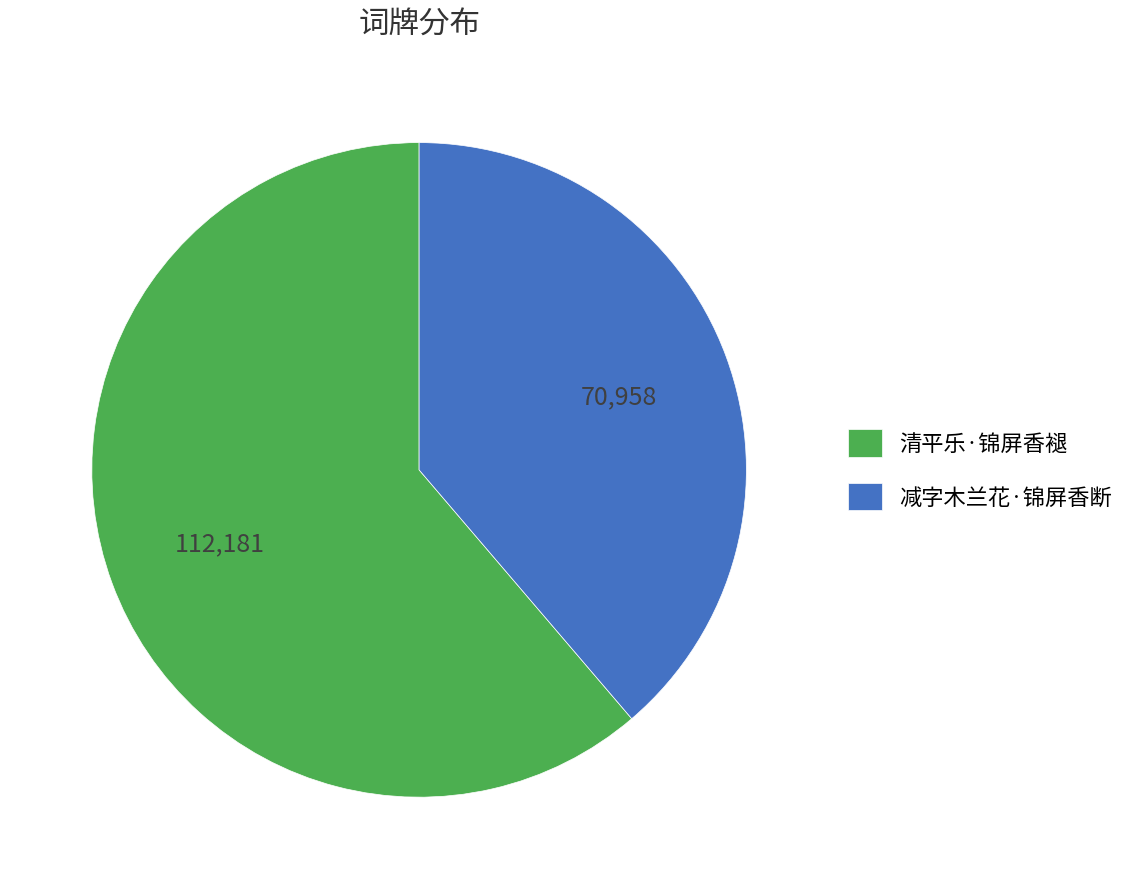

What is the majority slice?

清平乐·锦屏香褪